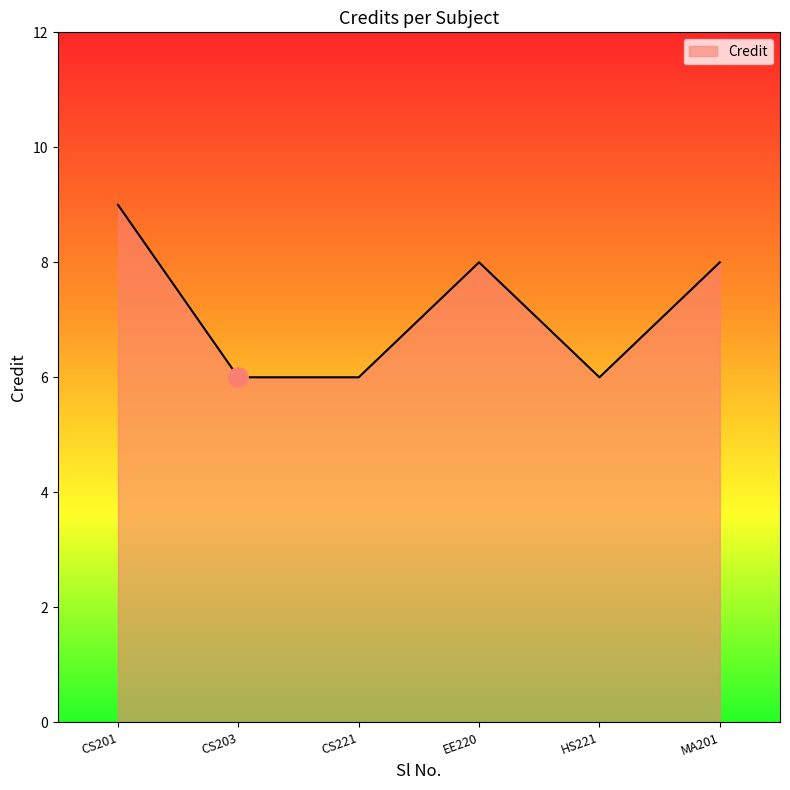

What is the sum of all values?

43